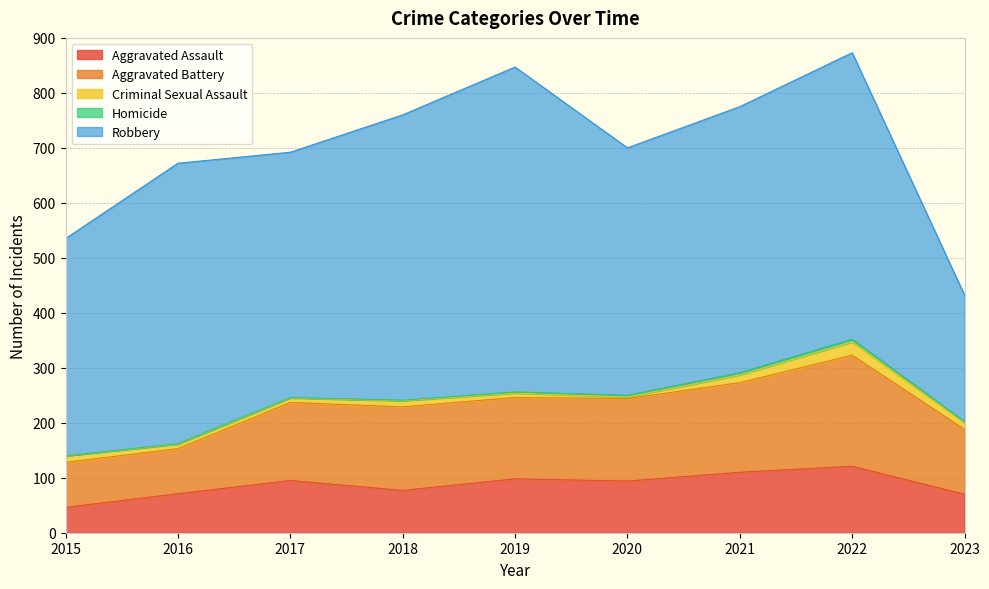

Reading left to right, transcribe all the data shown in this chart.

Aggravated Assault: 2015=46	2016=71	2017=95	2018=77	2019=98	2020=94	2021=110	2022=121	2023=70
Aggravated Battery: 2015=82	2016=82	2017=142	2018=152	2019=148	2020=150	2021=163	2022=202	2023=118
Criminal Sexual Assault: 2015=12	2016=8	2017=8	2018=11	2019=8	2020=3	2021=14	2022=24	2023=12
Homicide: 2015=0	2016=1	2017=1	2018=1	2019=2	2020=3	2021=4	2022=5	2023=2
Robbery: 2015=395	2016=510	2017=446	2018=519	2019=591	2020=450	2021=484	2022=521	2023=230